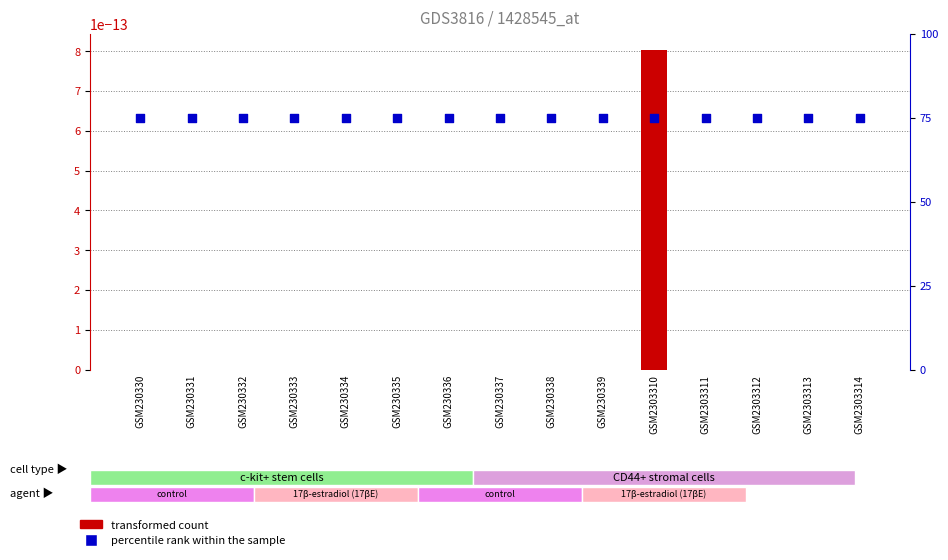

Which series contains the lowest Y value?

transformed count